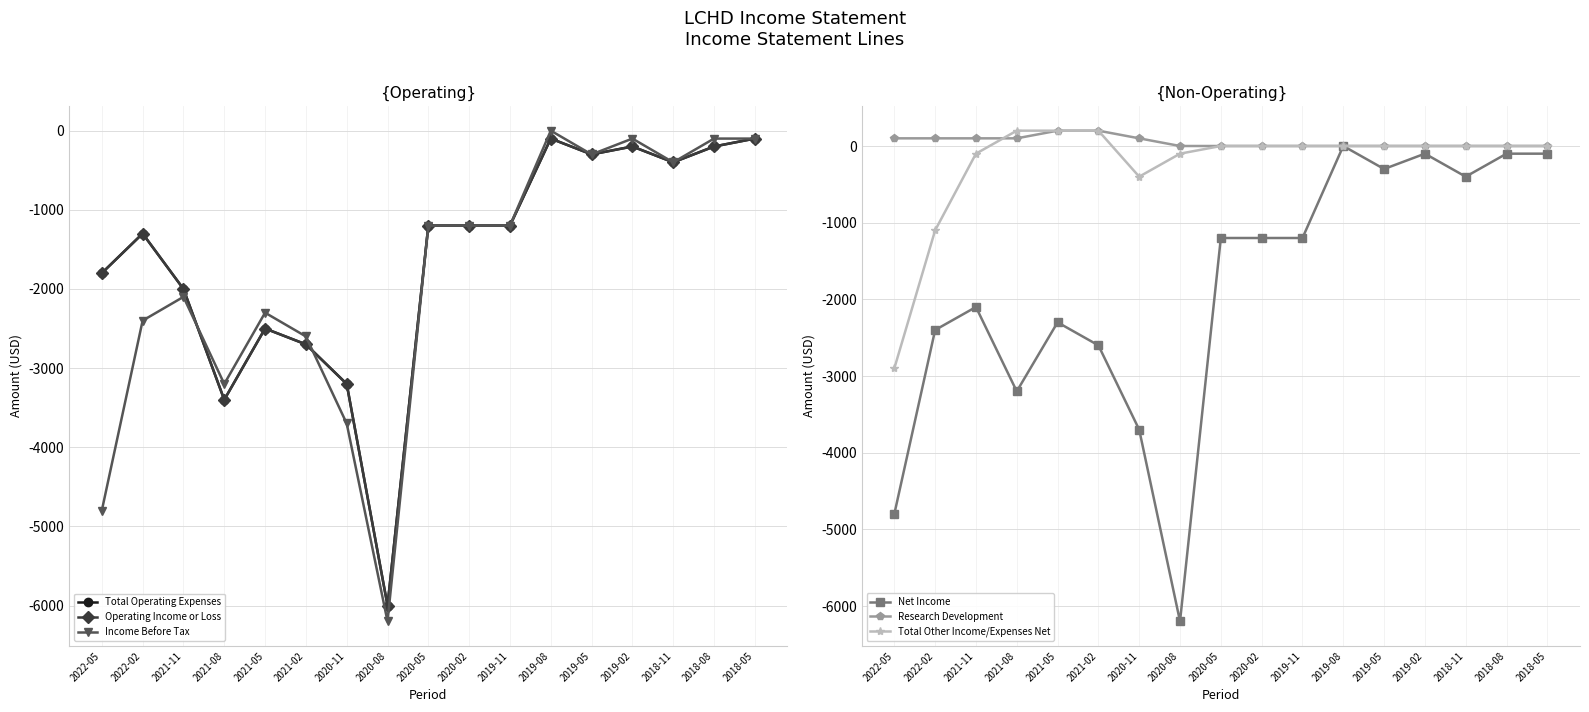

Is this an area chart (filled region under the line)?

No